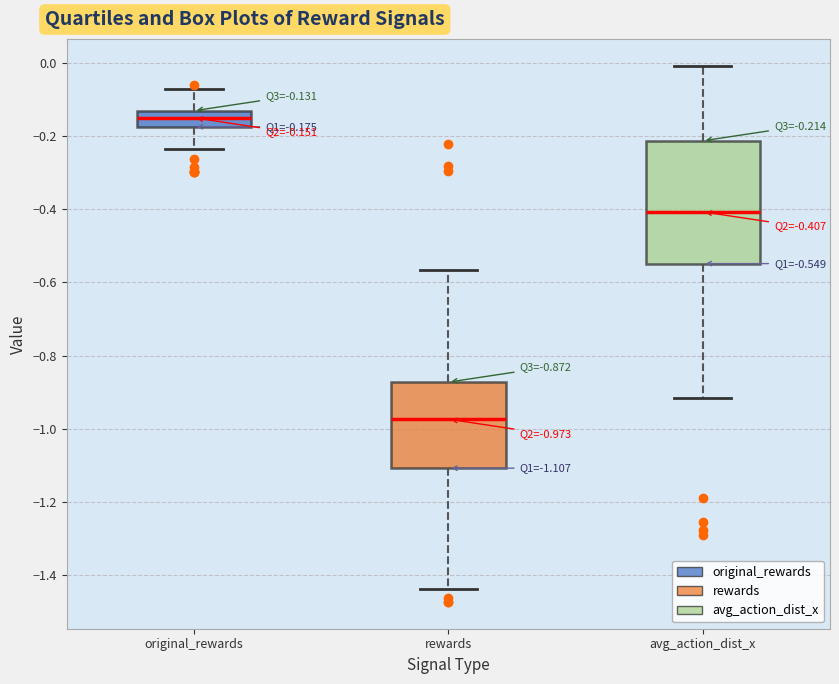

Which box has the highest median line?

original_rewards